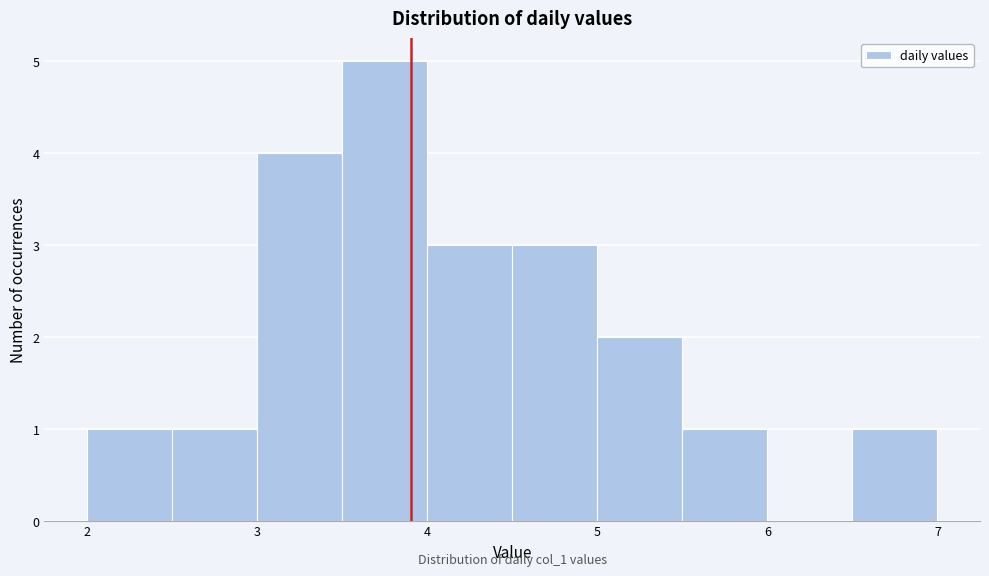

Which range on the x-axis has the tallest bar?

3.5 to 4.0